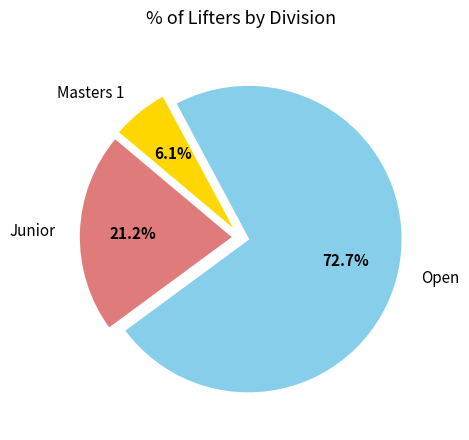

Is there a majority slice in this chart?

Yes